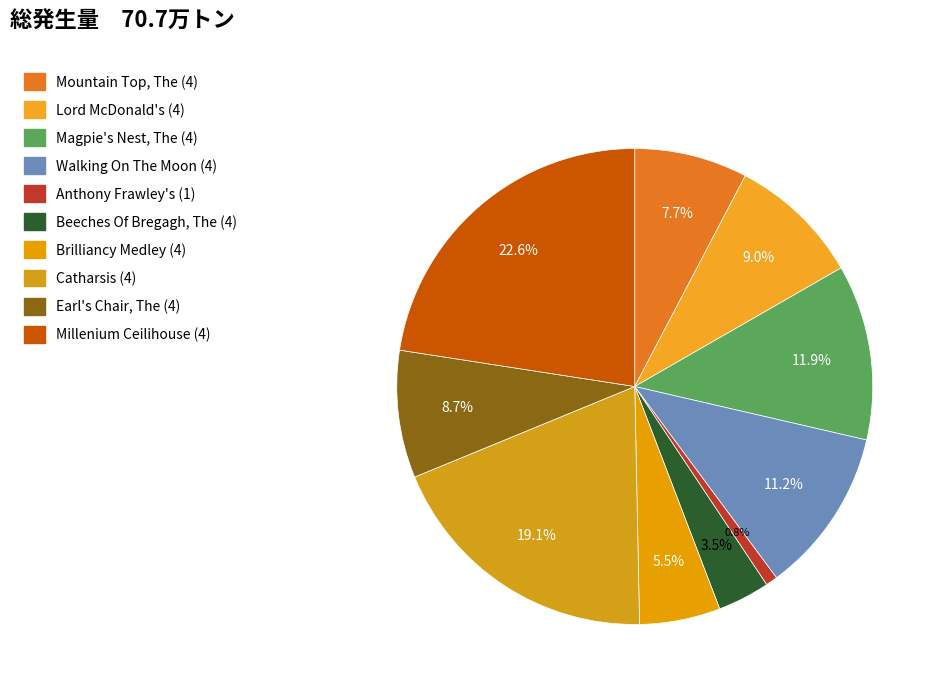

To the nearest percent, what is the average slice percentage?

10%